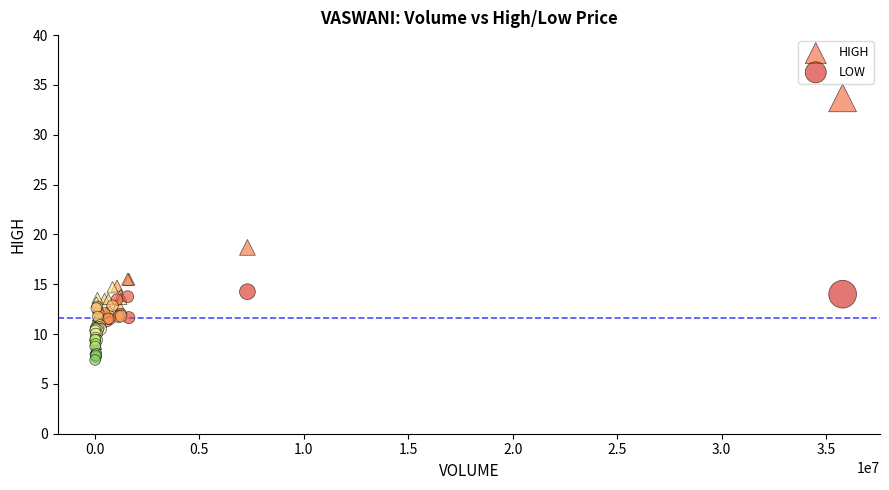

Which series contains the lowest Y value?

LOW